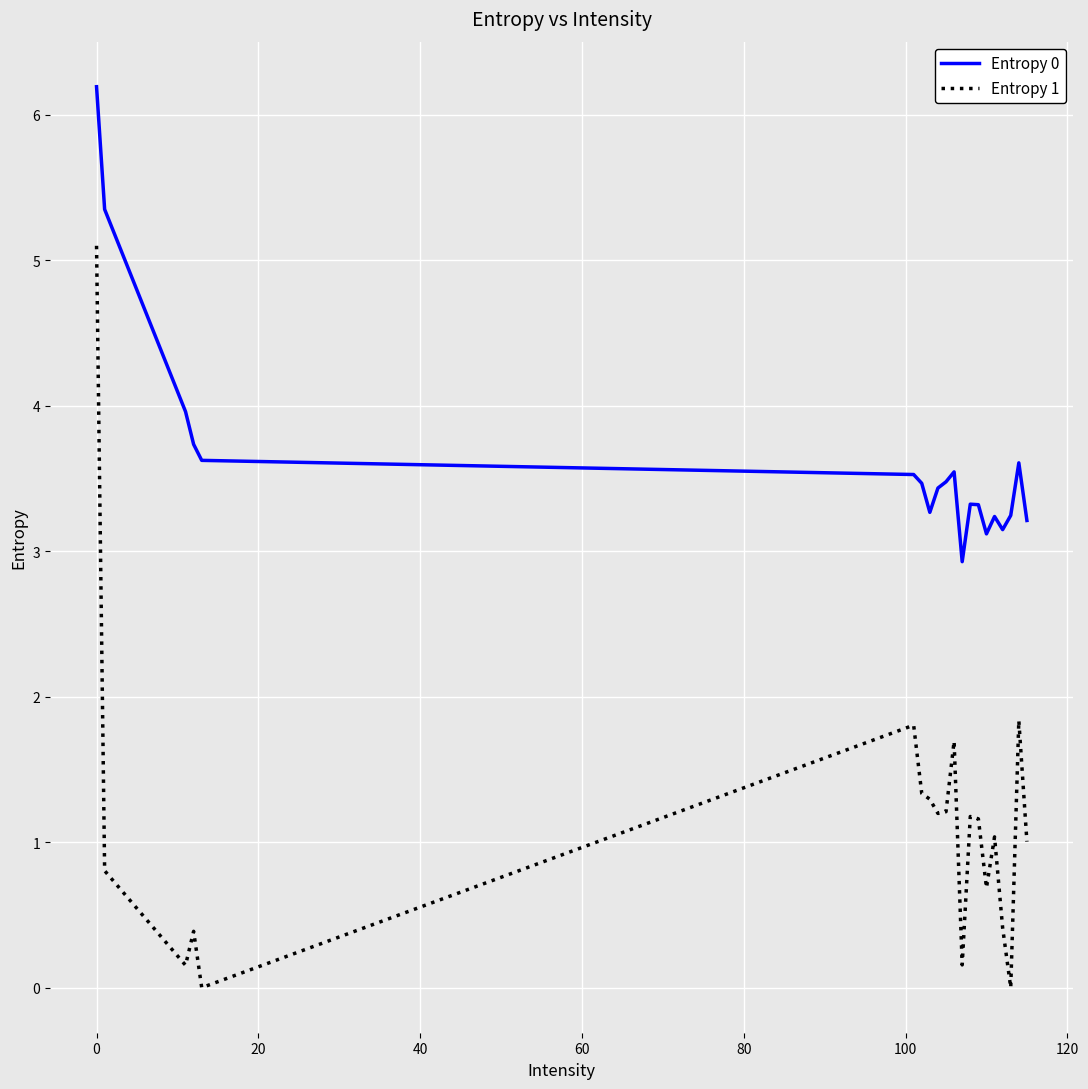

Which series has the largest total across all categories?

Entropy 0